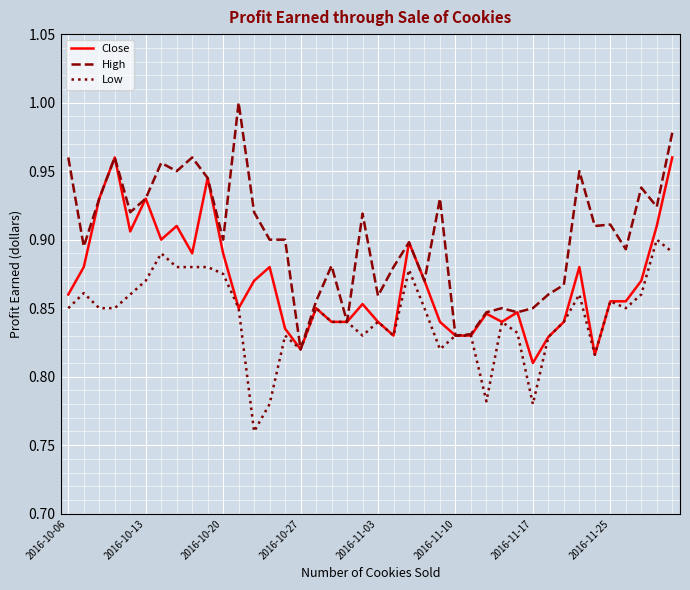

Which series has the largest range (max minus min)?

High